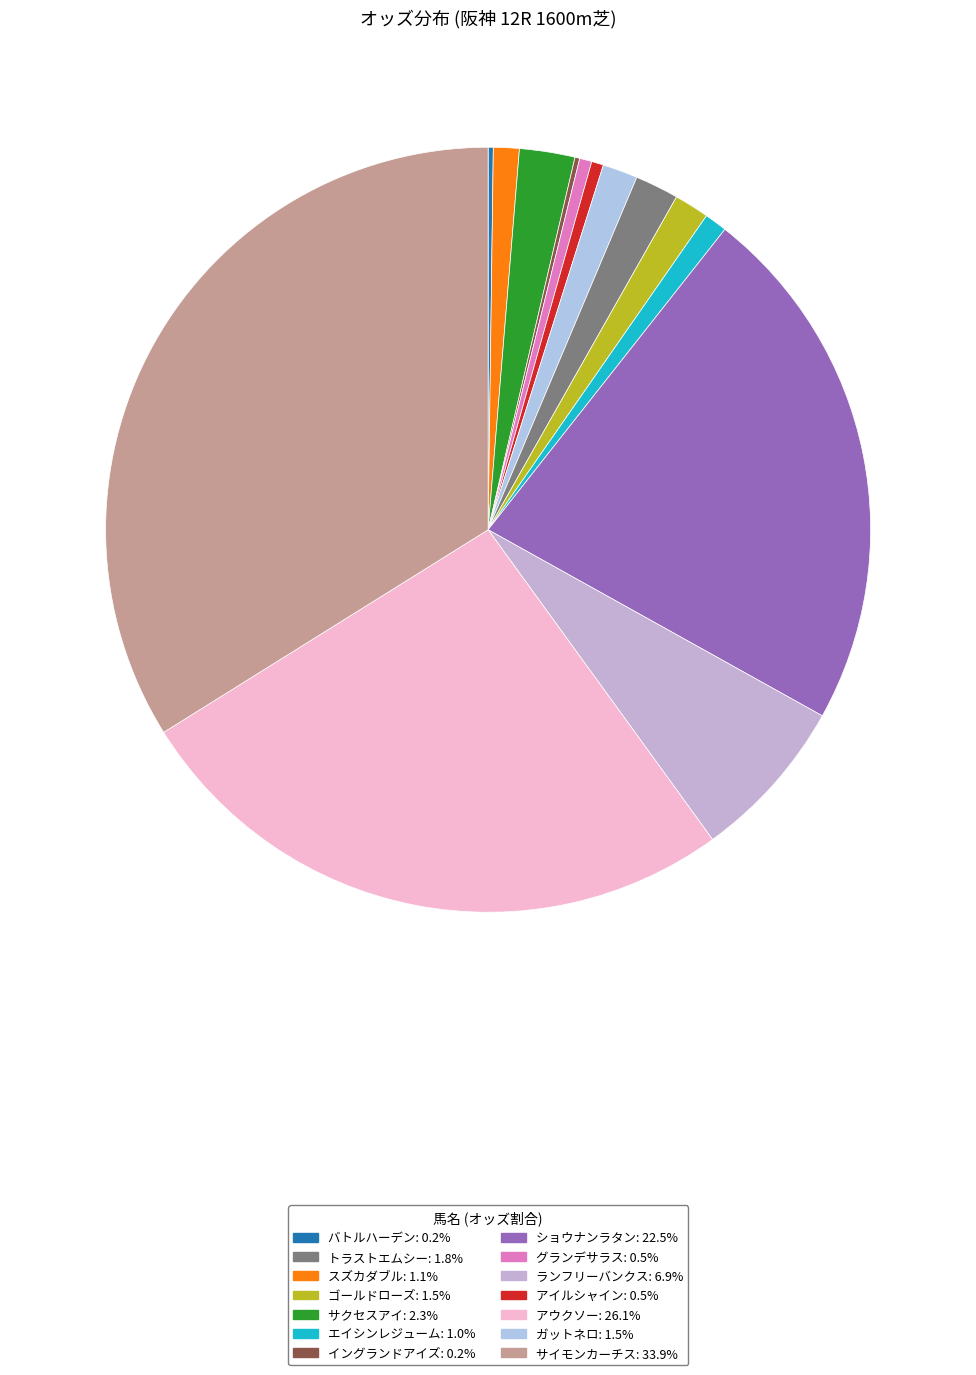

Rank the categories by value from lowest to highest.

イングランドアイズ, バトルハーデン, アイルシャイン, グランデサラス, エイシンレジューム, スズカダブル, ゴールドローズ, ガットネロ, トラストエムシー, サクセスアイ, ランフリーバンクス, ショウナンラタン, アウクソー, サイモンカーチス